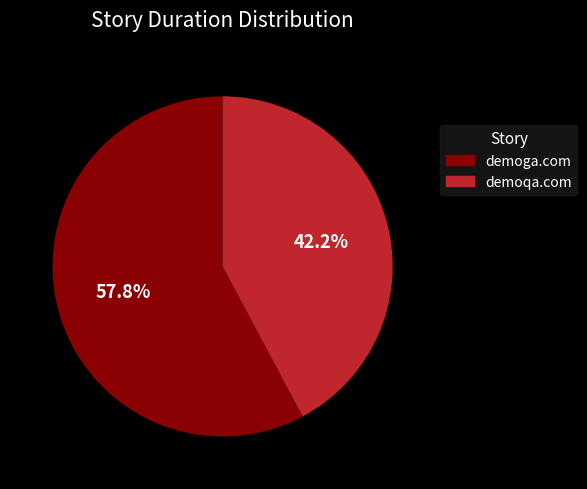

What percentage is the demoqa.com slice, to the nearest percent?

42%